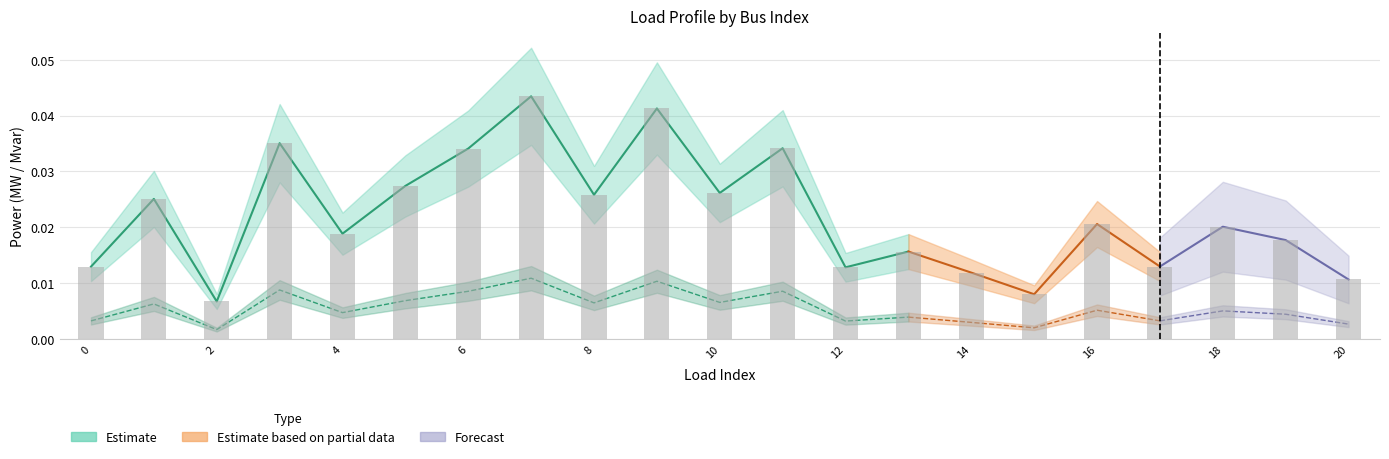

Are the bars grouped side by side (vs. stacked)?

No